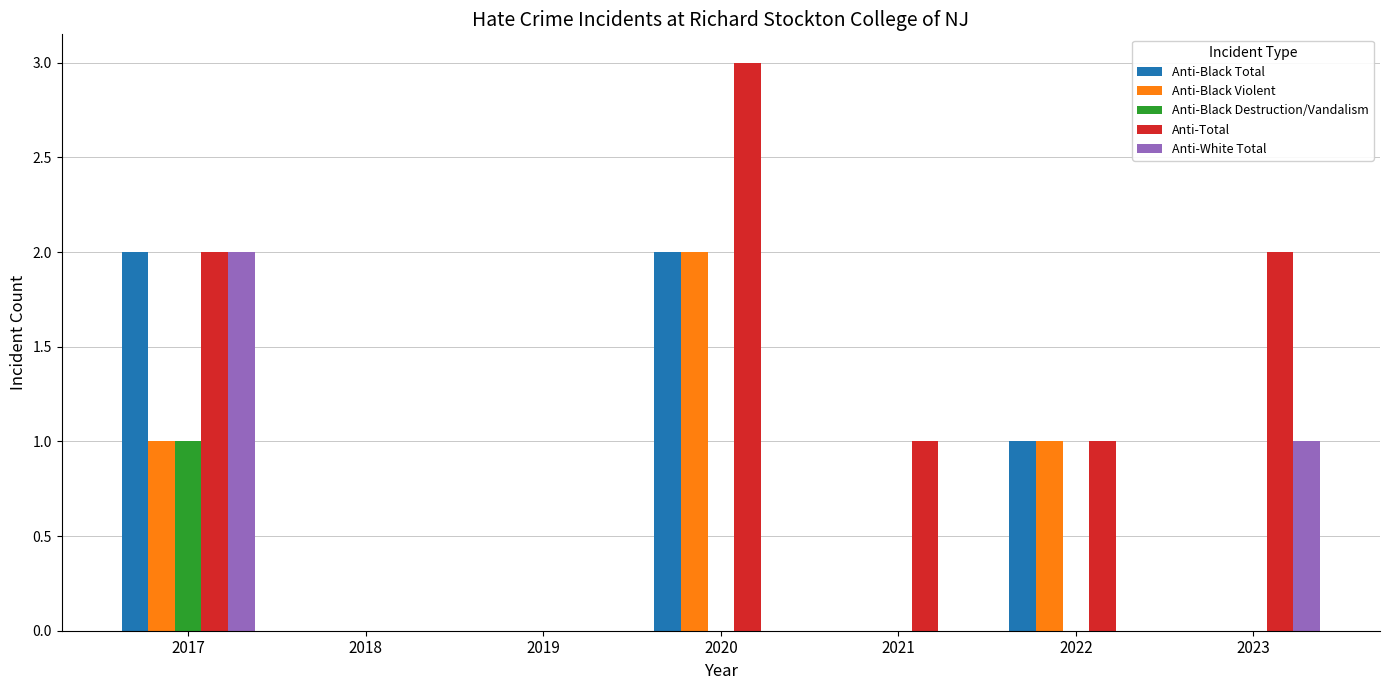

What is the sum of all Anti-Total values?

9